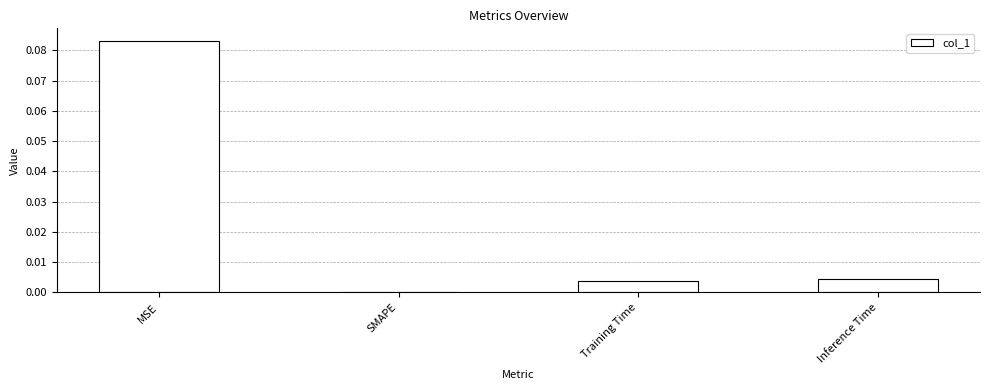

True or false: the data shows 0.0 at SMAPE.

True